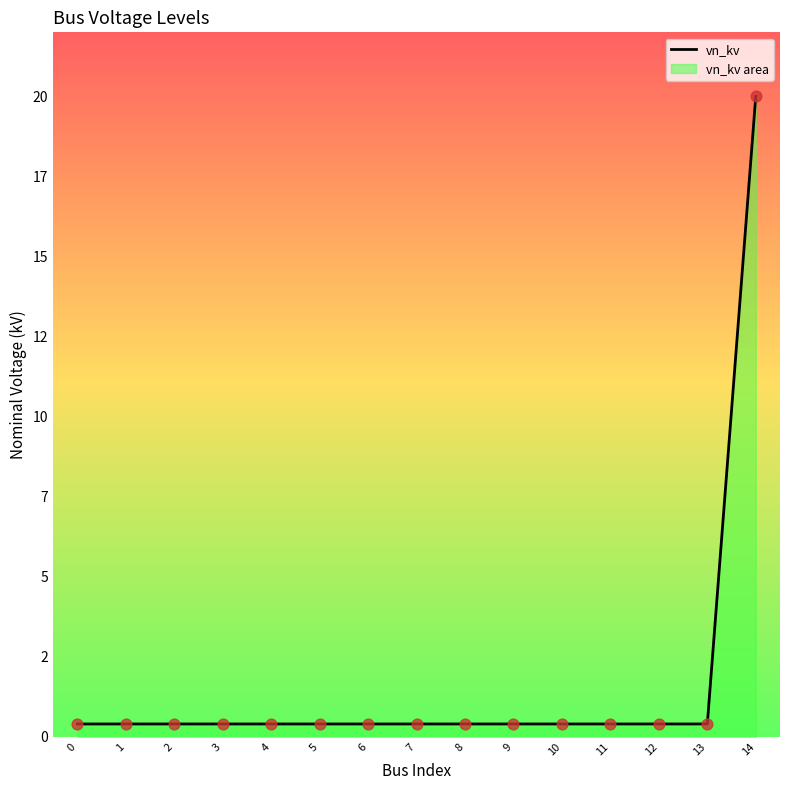

Between 6 and 8, which is larger?

6